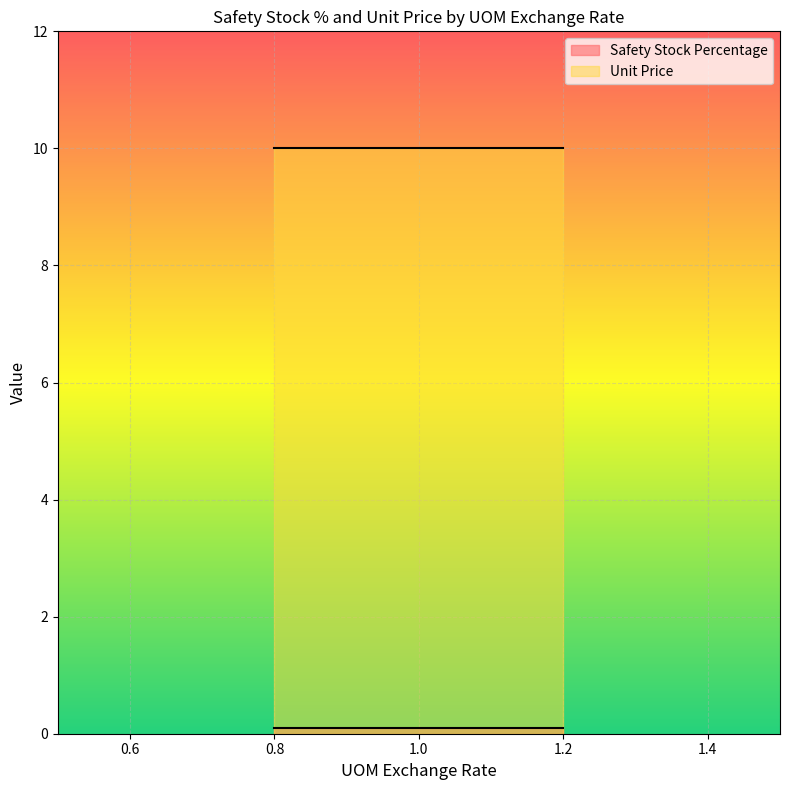

The Unit Price series shows 10.0 at 1.0. True or false?

True